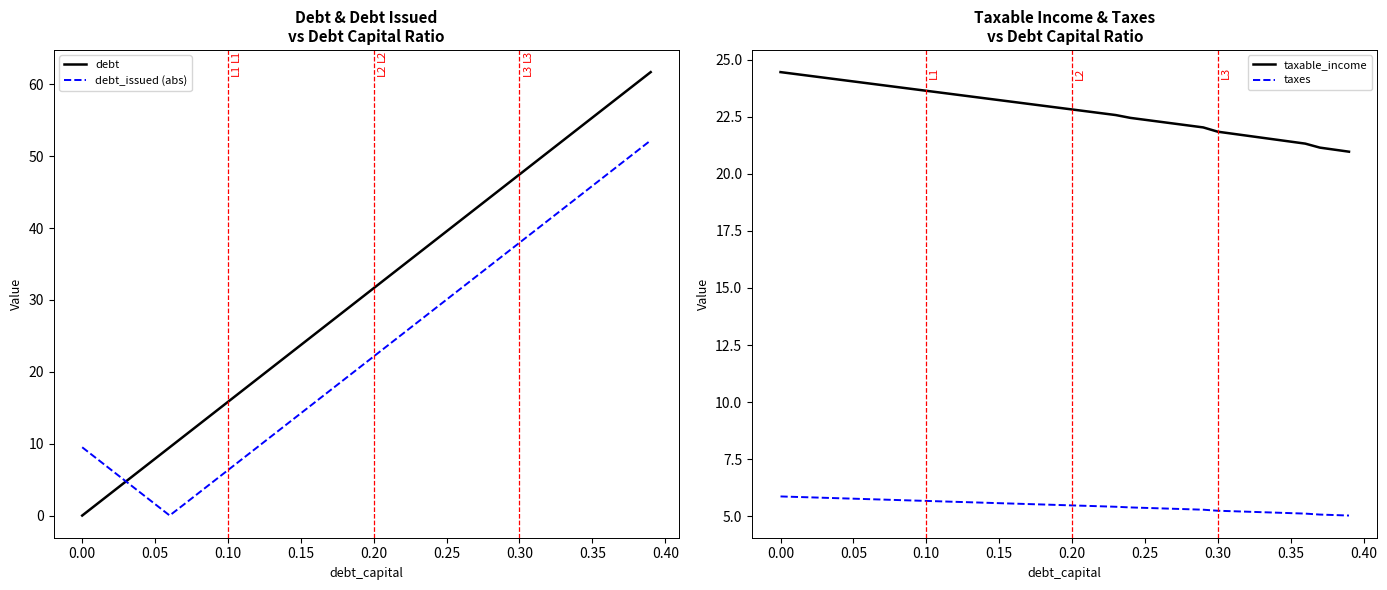

Which series has the largest total across all categories?

debt